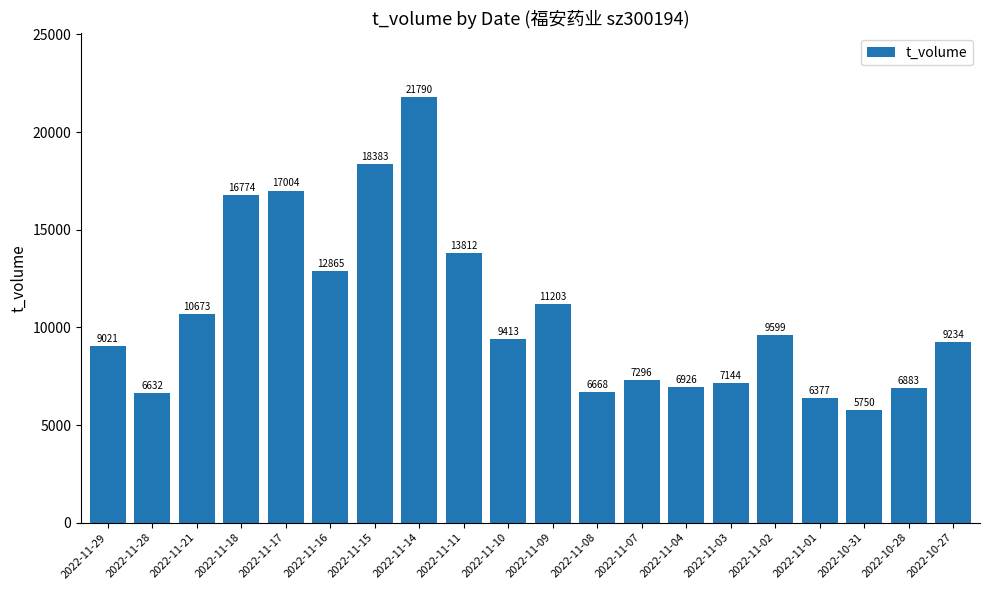

At which category does the chart reach its peak across all series?

2022-11-14